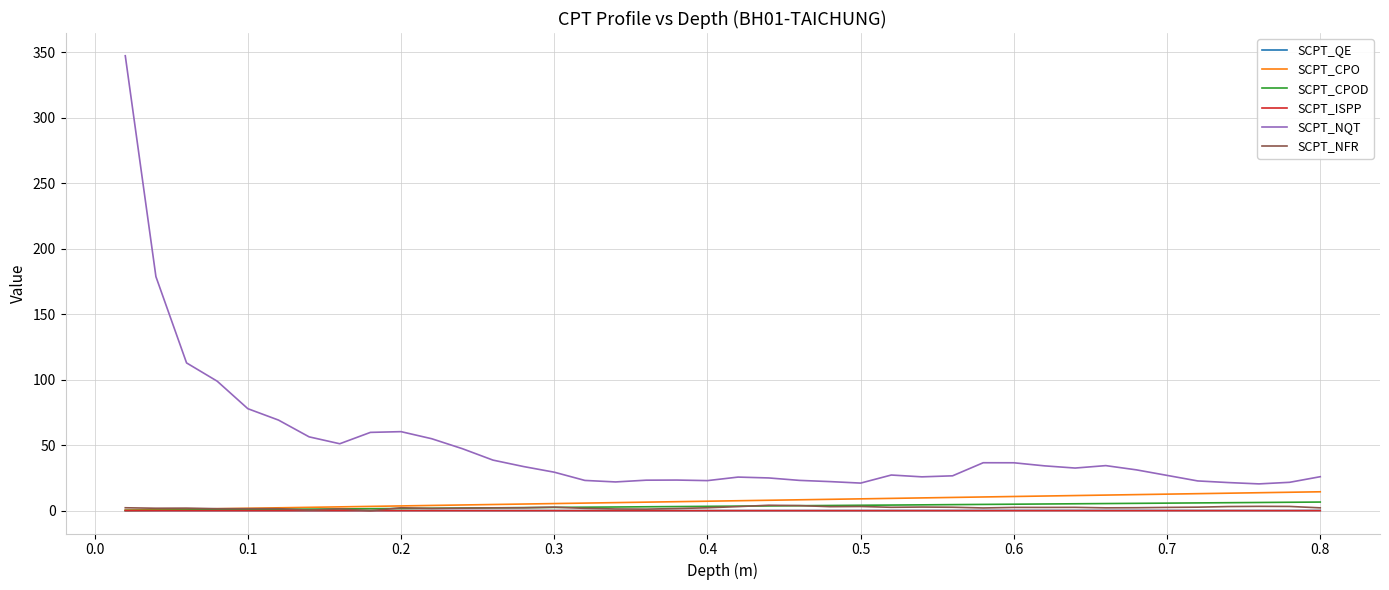

True or false: SCPT_NFR and SCPT_NQT cross at least once.

False